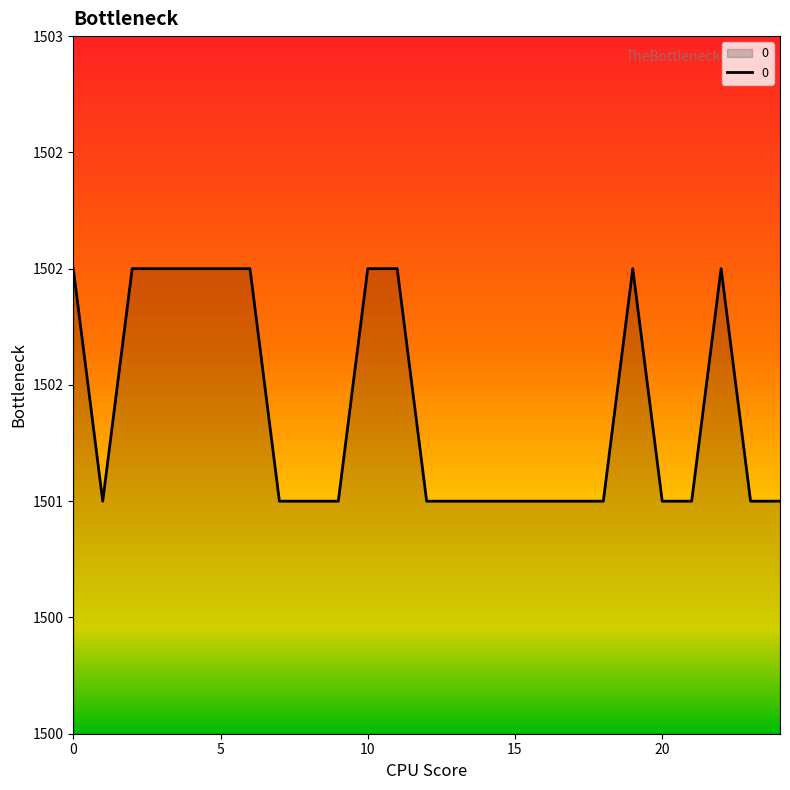

Does the chart display data point markers on the line(s)?

No